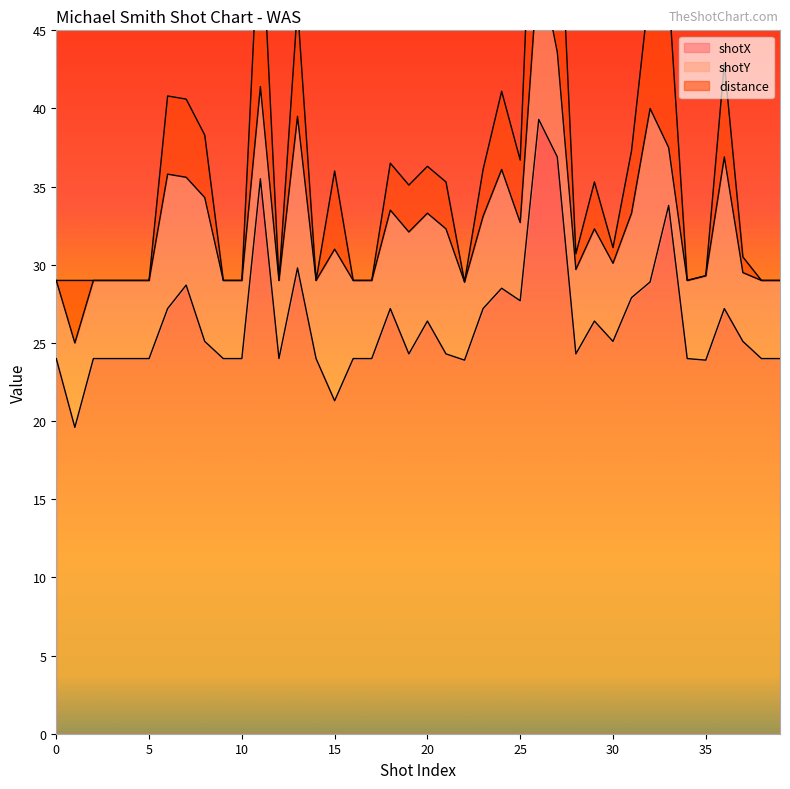

Reading right to left, transcribe all the data shown in this chart.

shotX: 39=24.0	38=24.0	37=25.1	36=27.2	35=23.9	34=24.0	33=33.8	32=28.9	31=27.9	30=25.1	29=26.4	28=24.3	27=36.9	26=39.3	25=27.7	24=28.5	23=27.2	22=23.9	21=24.3	20=26.4	19=24.3	18=27.2	17=24.0	16=24.0	15=21.3	14=24.0	13=29.8	12=24.0	11=35.5	10=24.0	9=24.0	8=25.1	7=28.7	6=27.2	5=24.0	4=24.0	3=24.0	2=24.0	1=19.6	0=24.0
shotY: 39=5.0	38=5.0	37=4.4	36=9.7	35=5.4	34=5.0	33=3.7	32=11.1	31=5.4	30=5.0	29=5.9	28=5.4	27=6.7	26=10.3	25=5.0	24=7.6	23=5.9	22=5.0	21=8.0	20=6.9	19=7.8	18=6.3	17=5.0	16=5.0	15=9.7	14=5.0	13=9.7	12=5.0	11=5.9	10=5.0	9=5.0	8=9.2	7=6.9	6=8.6	5=5.0	4=5.0	3=5.0	2=5.0	1=5.4	0=5.0
distance: 39=0.0	38=0.0	37=1.0	36=6.0	35=0.0	34=0.0	33=10.0	32=8.0	31=4.0	30=1.0	29=3.0	28=1.0	27=13.0	26=16.0	25=4.0	24=5.0	23=3.0	22=0.0	21=3.0	20=3.0	19=3.0	18=3.0	17=0.0	16=0.0	15=5.0	14=0.0	13=7.0	12=0.0	11=12.0	10=0.0	9=0.0	8=4.0	7=5.0	6=5.0	5=0.0	4=0.0	3=0.0	2=0.0	1=4.0	0=0.0